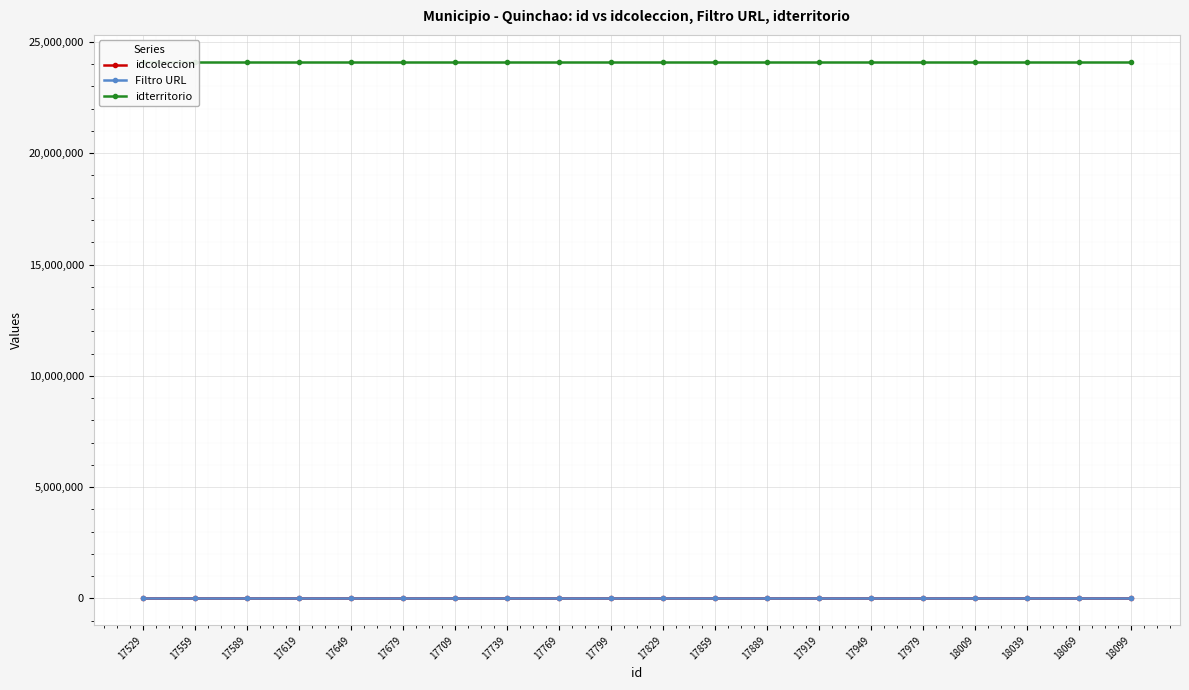

What is the sum of all idterritorio values?

482204200